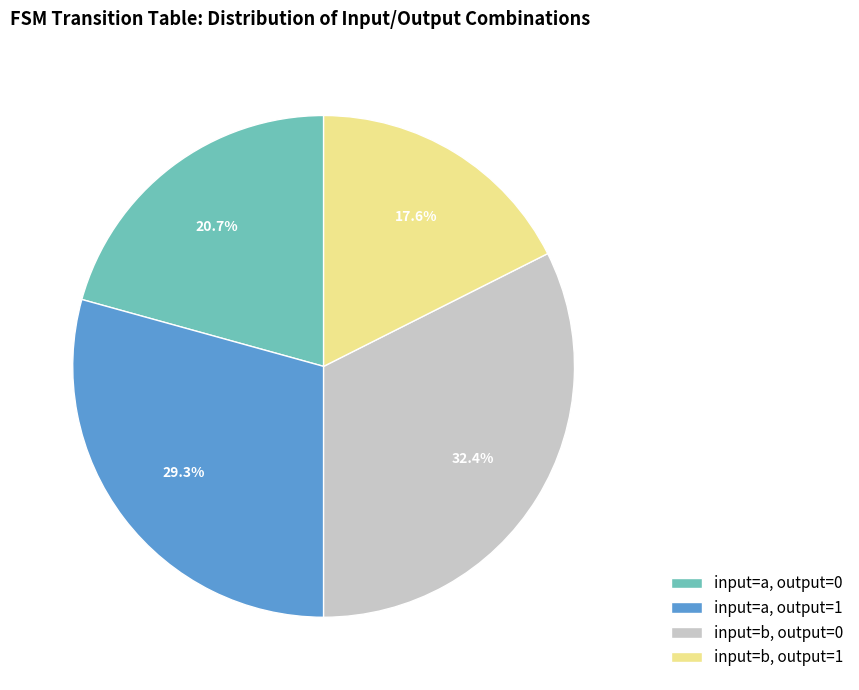

How many slices are in this pie chart?

4